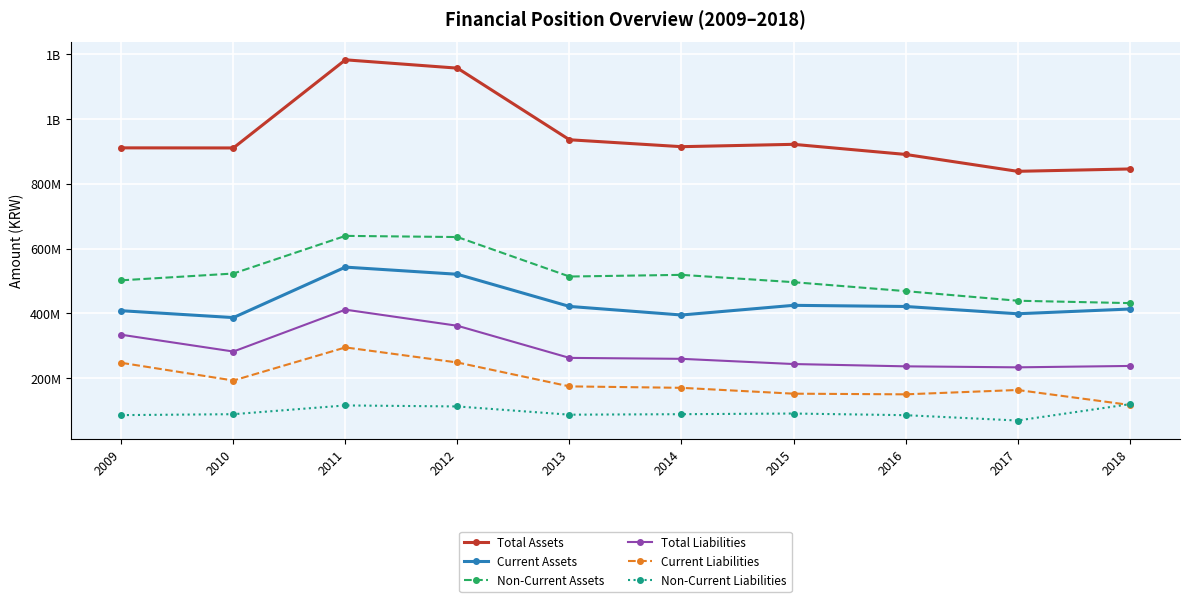

What is the sum of the Non-Current Liabilities values at 2011 and 2016?

202756938